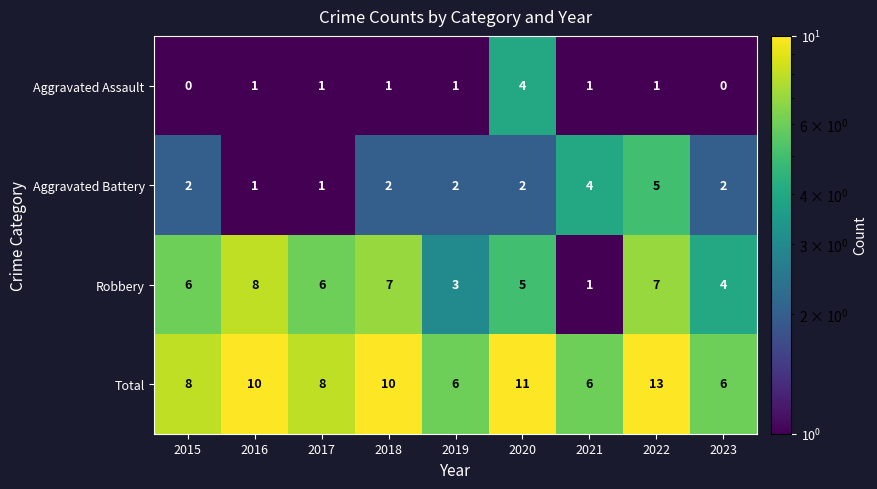

At which category is the sum across all series the highest?

2022